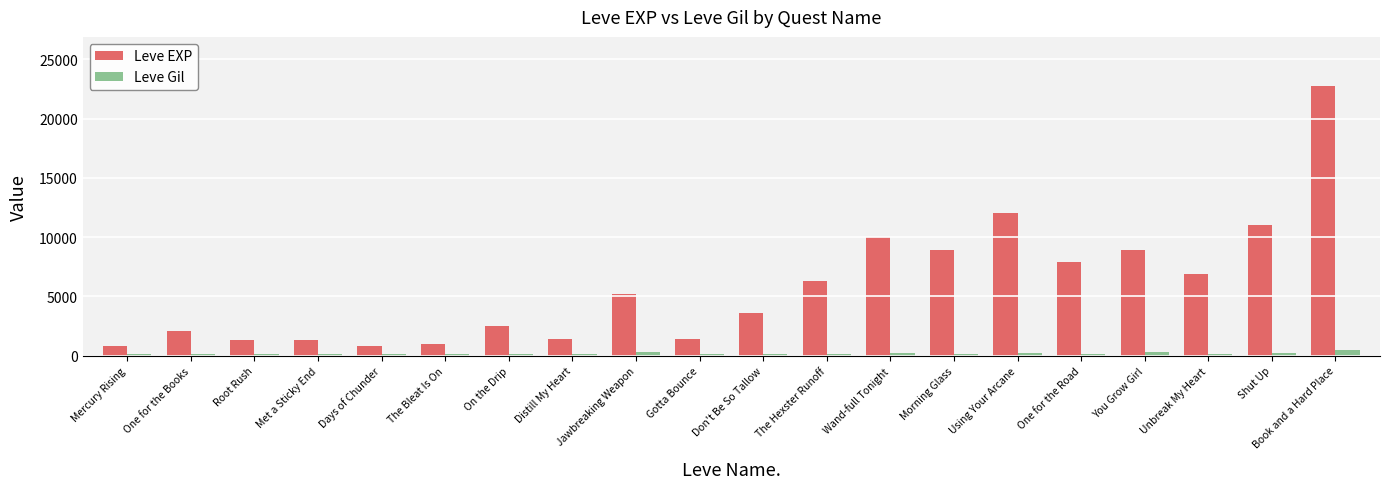

How many groups of bars are there?

20